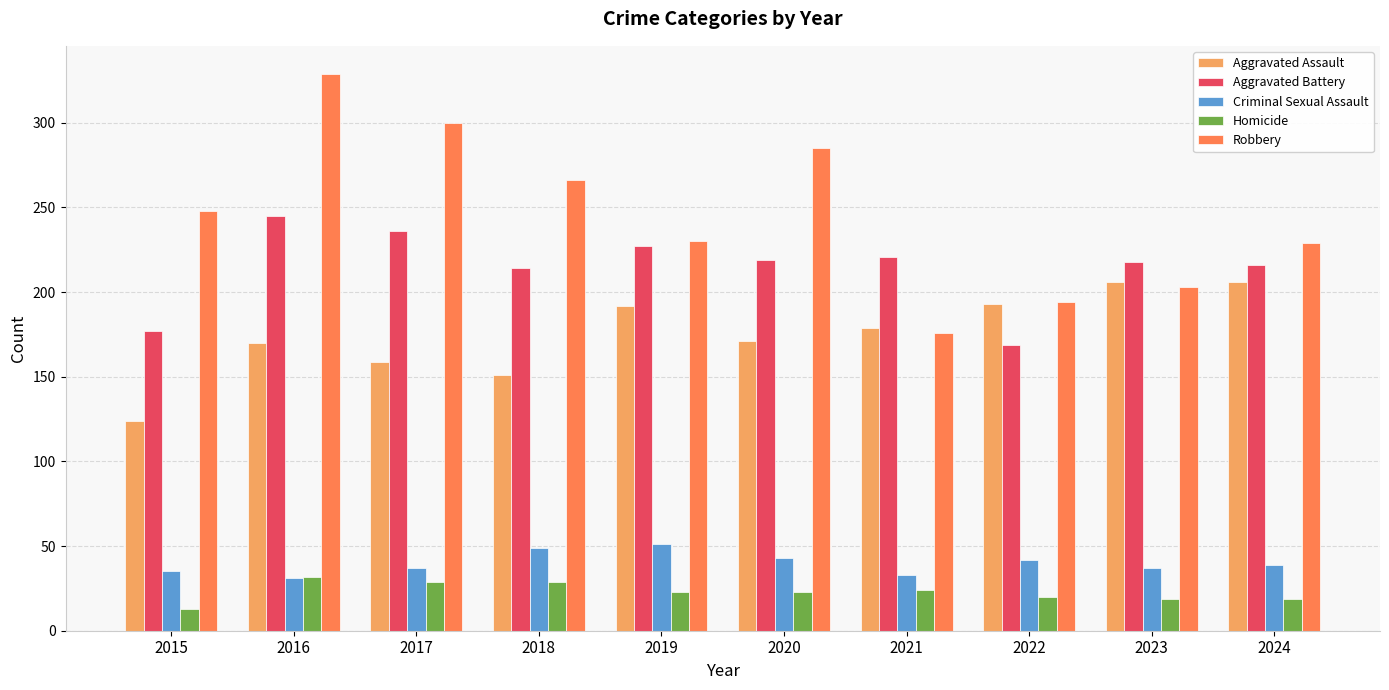

List the series in order of their peak value, lowest first.

Homicide, Criminal Sexual Assault, Aggravated Assault, Aggravated Battery, Robbery